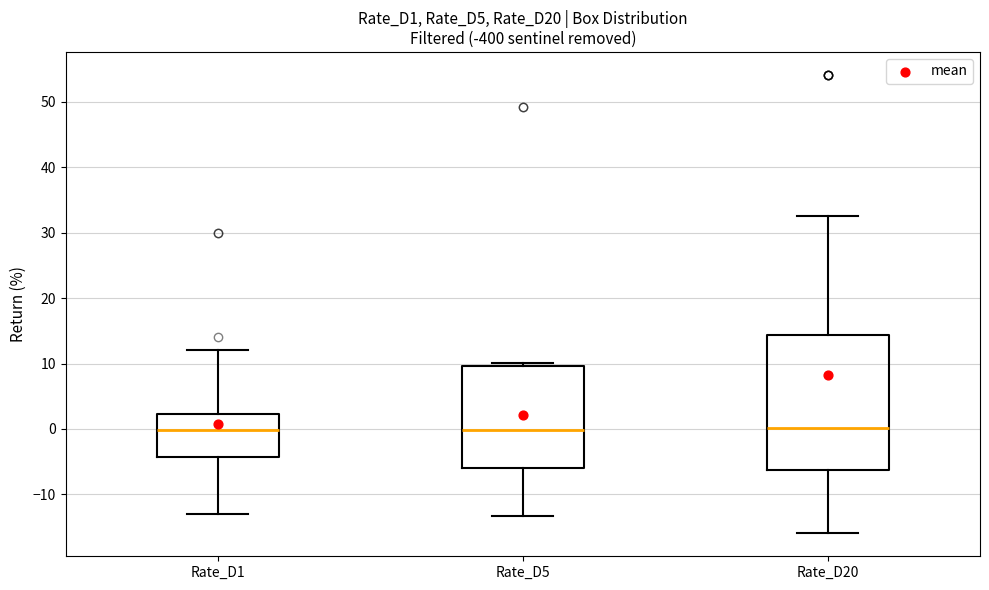

Reading left to right, transcribe this box plot: for each box, give where its median line is, the range the box spans, and where its two whiskers end, as read against the y-axis. The values are not printed on the chart, so give them approximately, as read against the axis.

Rate_D1: median 0, box -4 to 2, whiskers -13 to 12
Rate_D5: median 0, box -6 to 10, whiskers -13 to 10 (just above the box's upper edge)
Rate_D20: median 0, box -6 to 14, whiskers -16 to 33